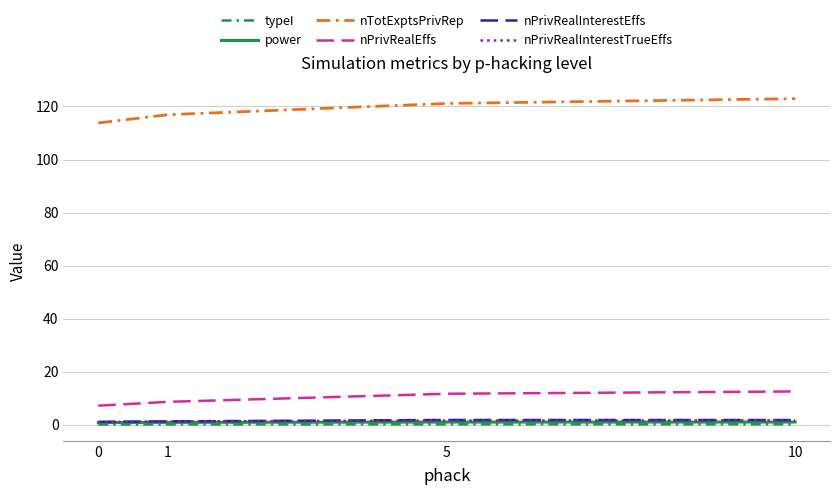

True or false: power and nPrivRealEffs intersect in this chart.

False